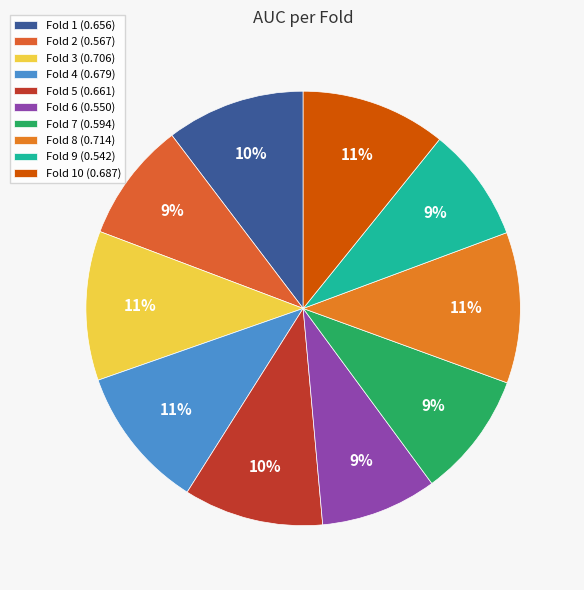

How many slices are in this pie chart?

10